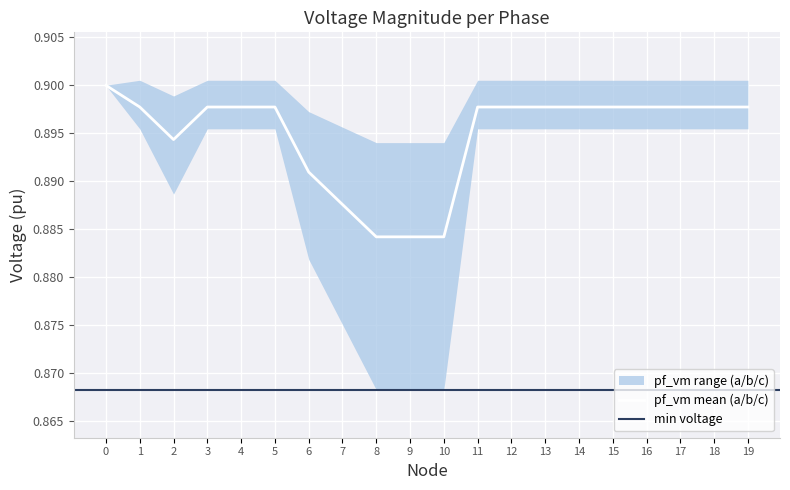

True or false: pf_vm_b_pu has a value of 1.3 at 2.

False